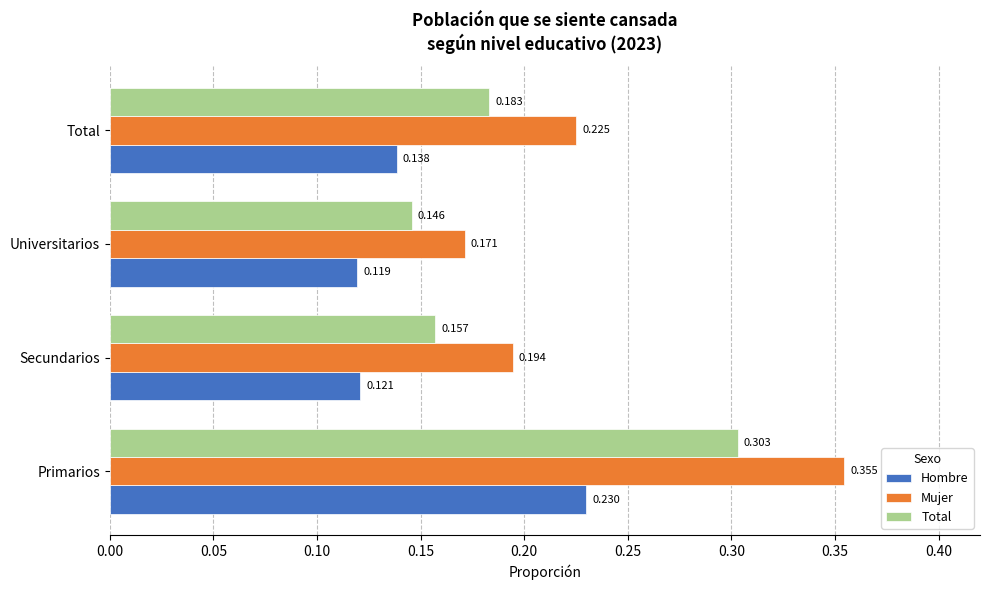

How many categories are shown in the chart?

4